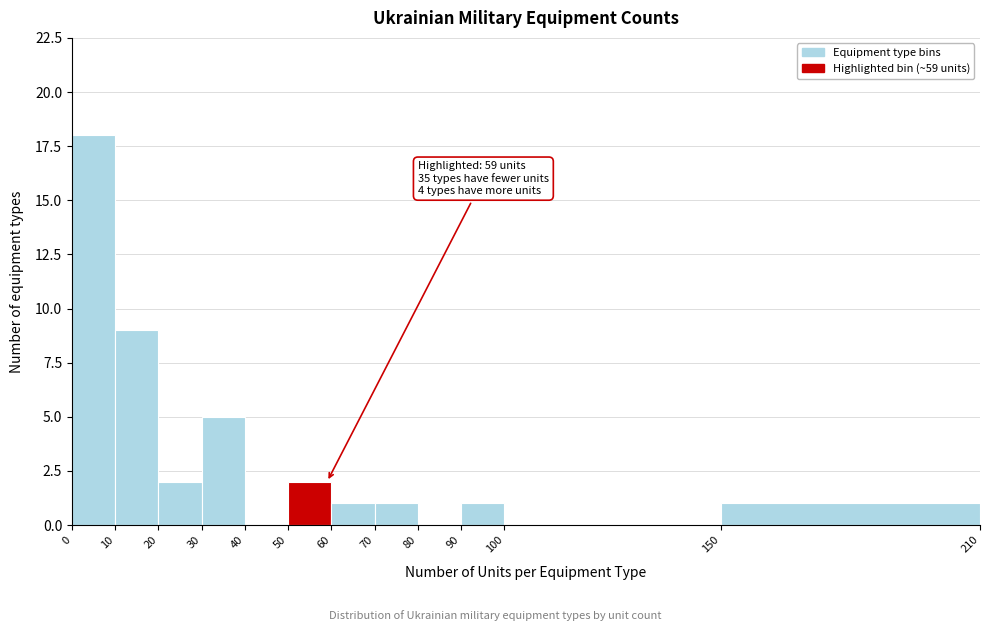

Which range on the x-axis has the tallest bar?

0 to 10